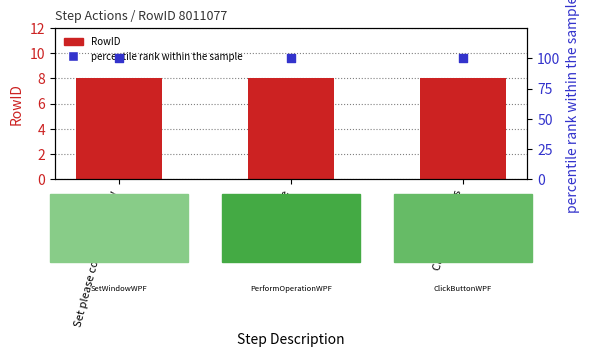

Which series contains the lowest Y value?

RowID